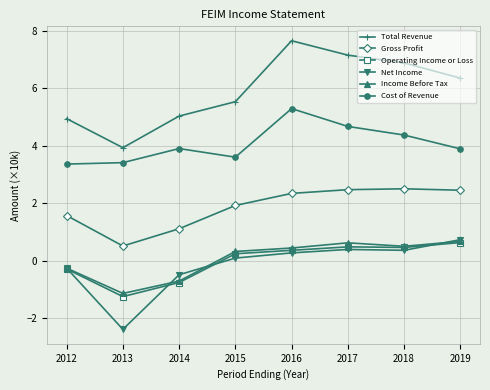

Which series has the largest total across all categories?

Total Revenue